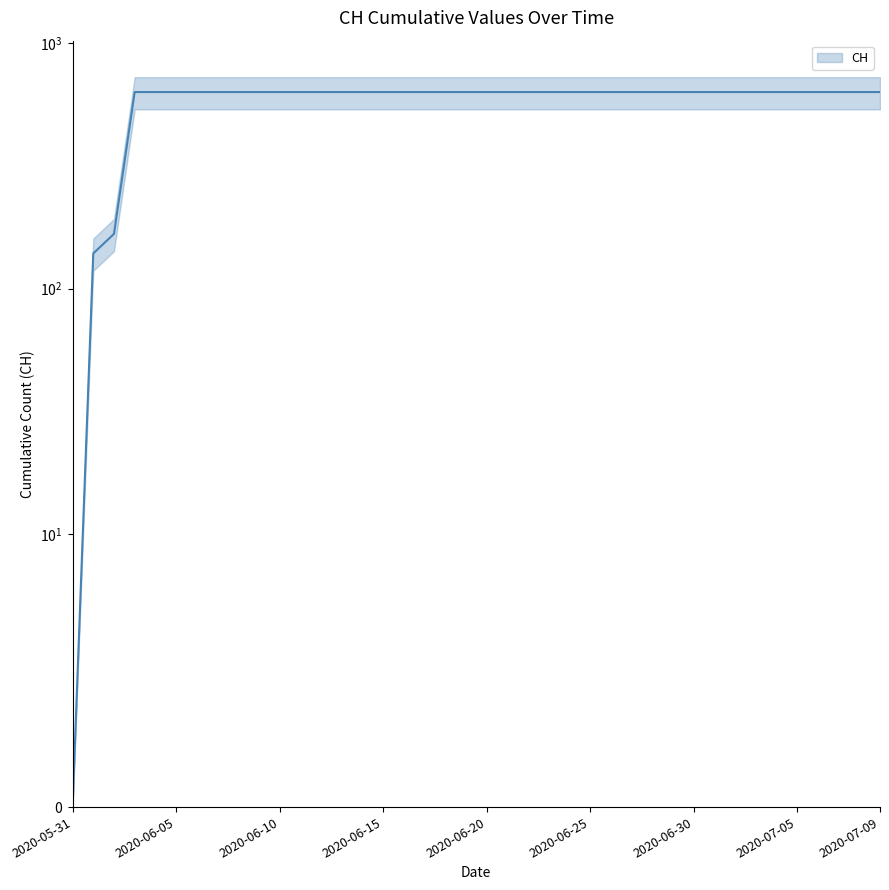

What is the sum of the values at 2020-07-03 and 2020-06-13?

1262